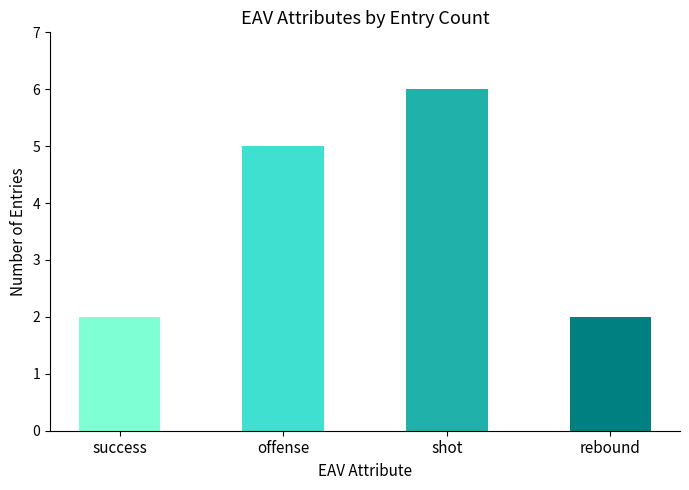

At which category does the chart reach its peak across all series?

shot